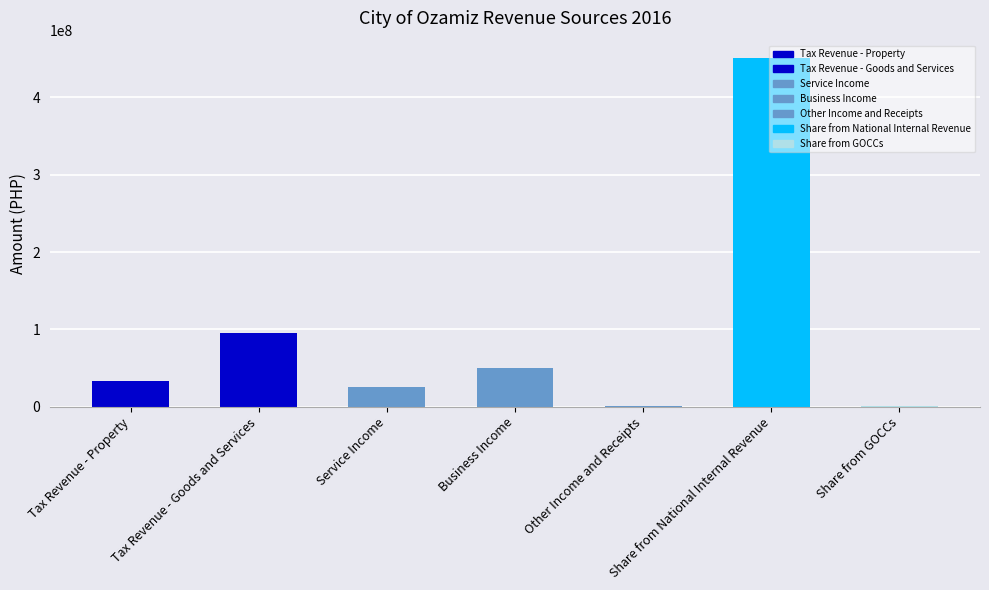

What is the ratio of the value at Tax Revenue - Goods and Services to the value at Tax Revenue - Property?

2.8